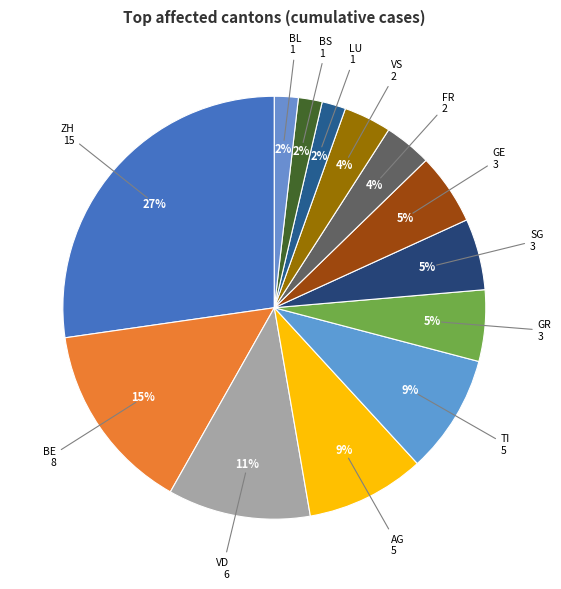

How many slices are in this pie chart?

13